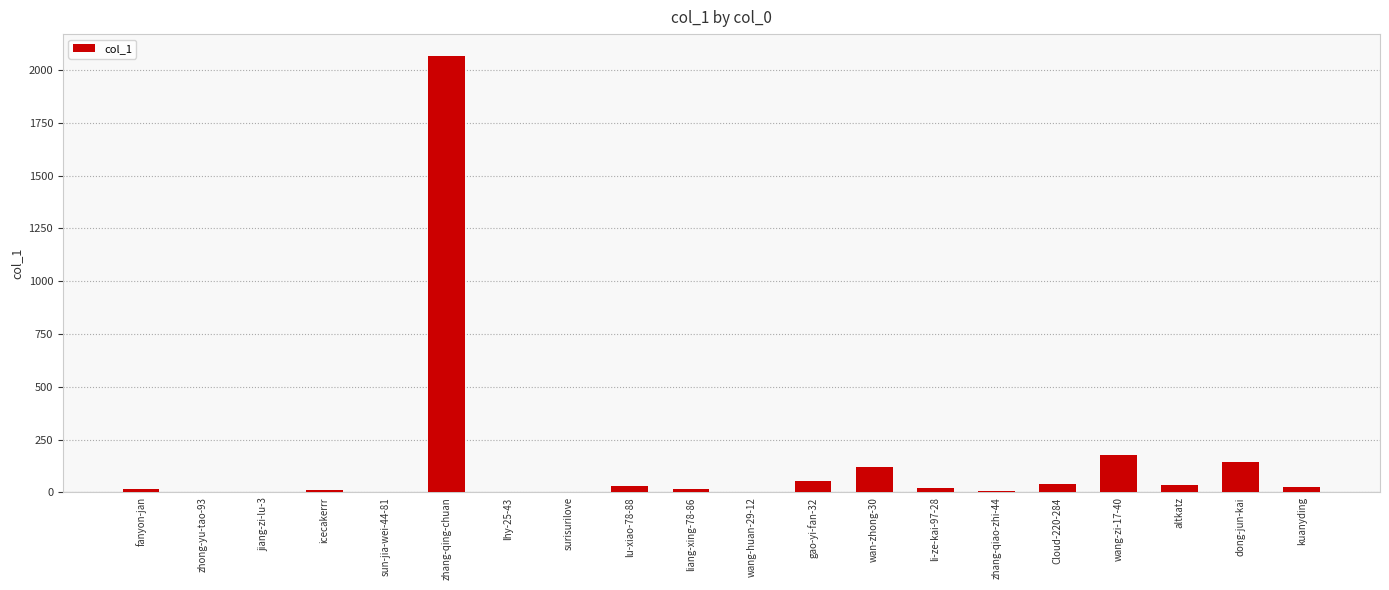

The value at kuanyding is 25. True or false?

True